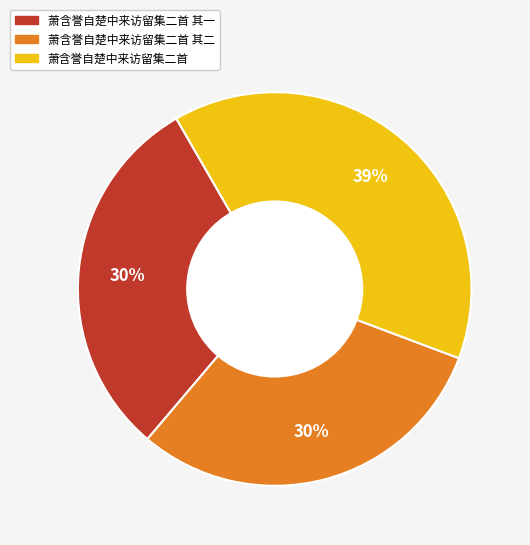

To the nearest percent, what is the difference between the largest and smallest slice percentages?

9%